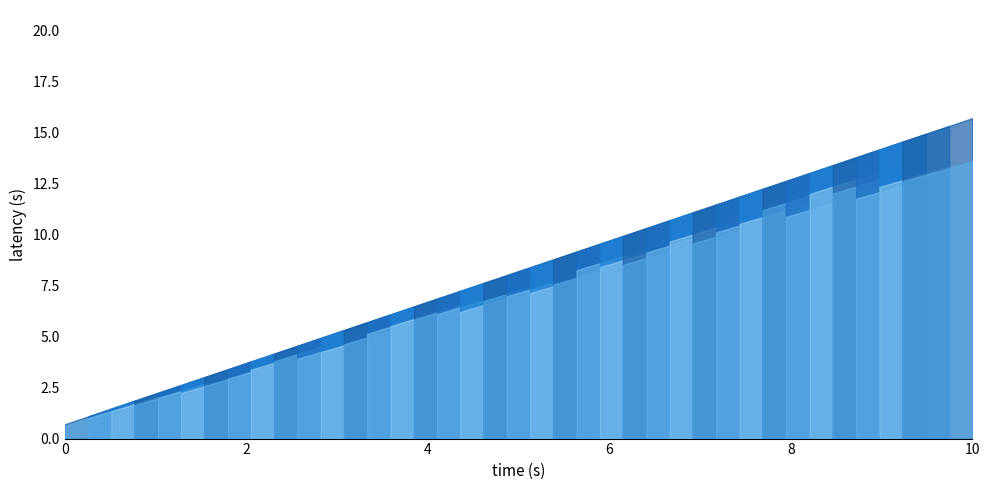

What position from the right is 2.202?

16